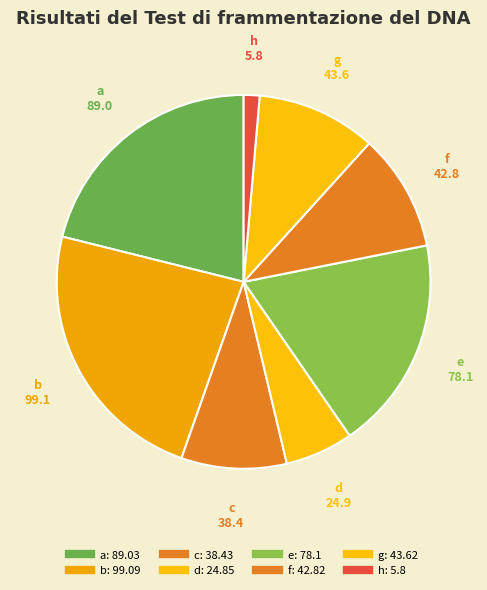

How many slices are in this pie chart?

8